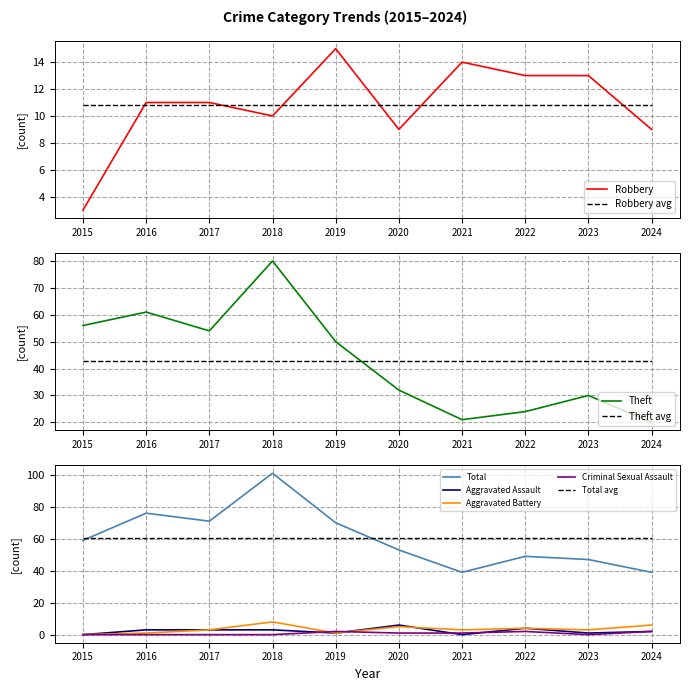

Reading right to left, list all the values displayed in this chart.

Robbery: 2024=9	2023=13	2022=13	2021=14	2020=9	2019=15	2018=10	2017=11	2016=11	2015=3
Theft: 2024=20	2023=30	2022=24	2021=21	2020=32	2019=50	2018=80	2017=54	2016=61	2015=56
Total: 2024=39	2023=47	2022=49	2021=39	2020=53	2019=70	2018=101	2017=71	2016=76	2015=59
Aggravated Assault: 2024=2	2023=1	2022=4	2021=0	2020=6	2019=1	2018=3	2017=3	2016=3	2015=0
Aggravated Battery: 2024=6	2023=3	2022=4	2021=3	2020=5	2019=1	2018=8	2017=3	2016=1	2015=0
Criminal Sexual Assault: 2024=2	2023=0	2022=2	2021=1	2020=1	2019=2	2018=0	2017=0	2016=0	2015=0